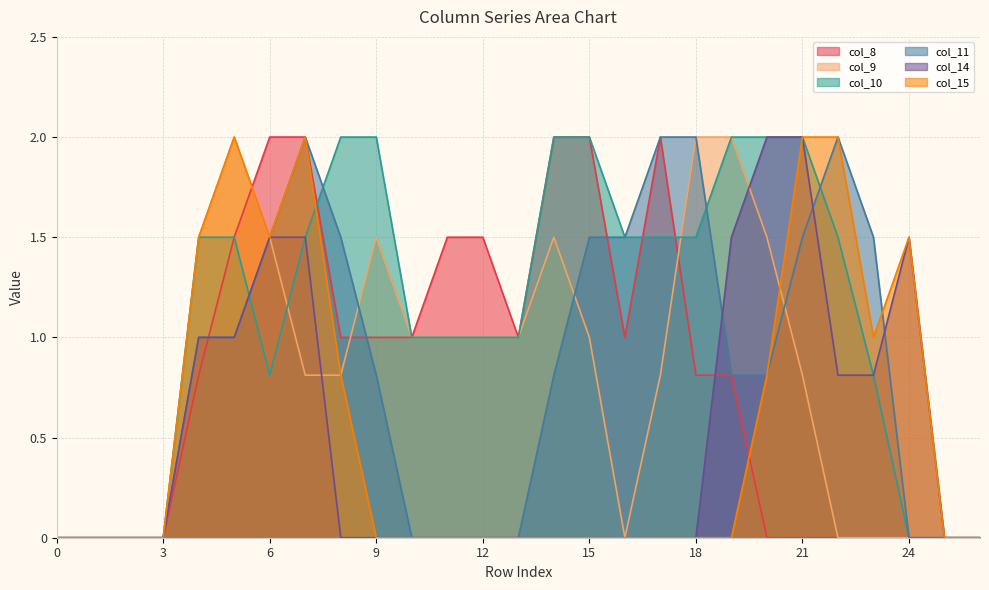

True or false: col_14 and col_15 intersect in this chart.

False